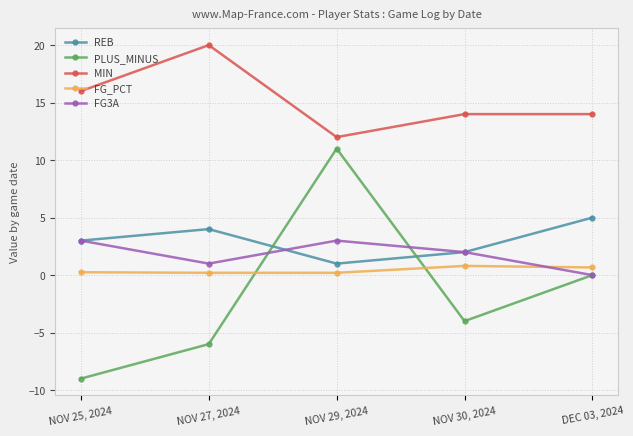

How many distinct data groups are displayed?

5